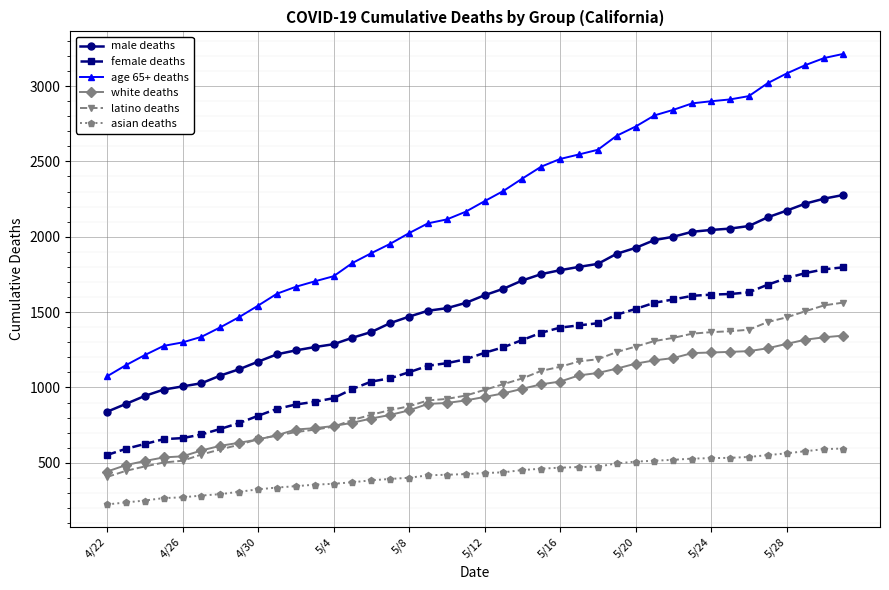

True or false: female deaths and latino deaths intersect in this chart.

False